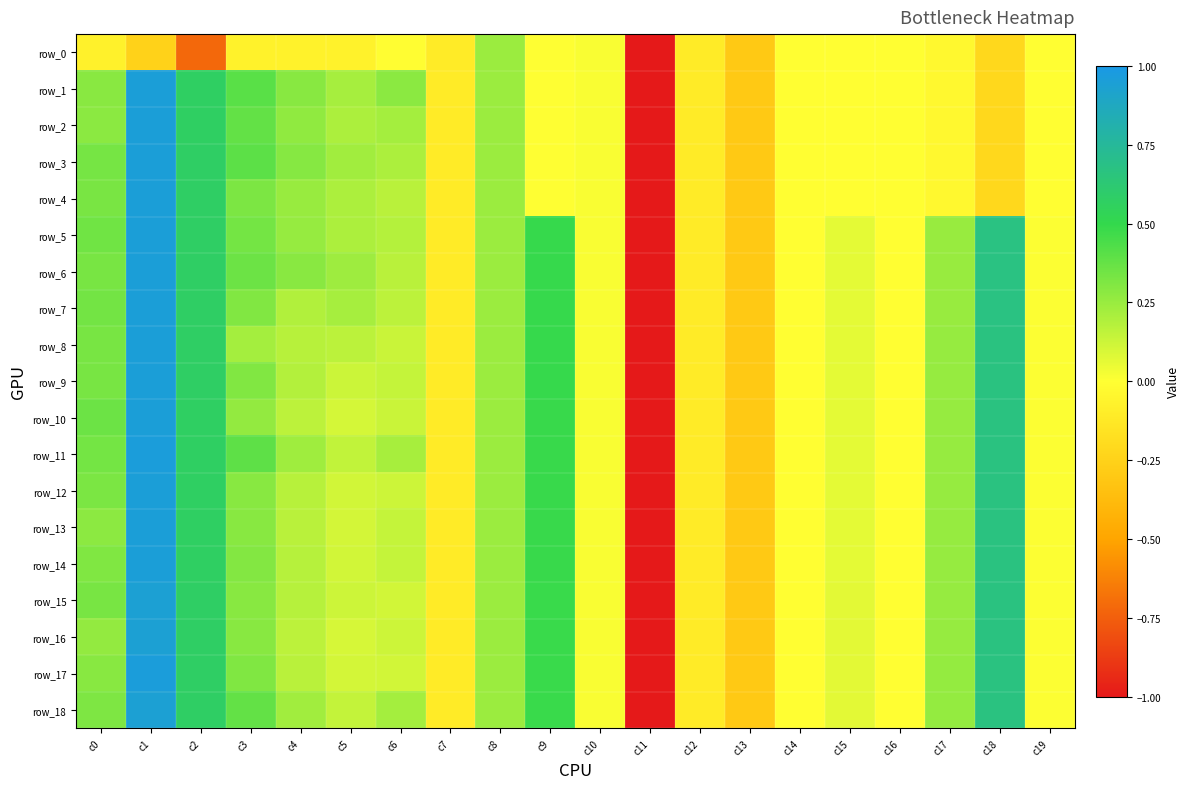

What is the approximate value of row_7 at c12?

-0.1